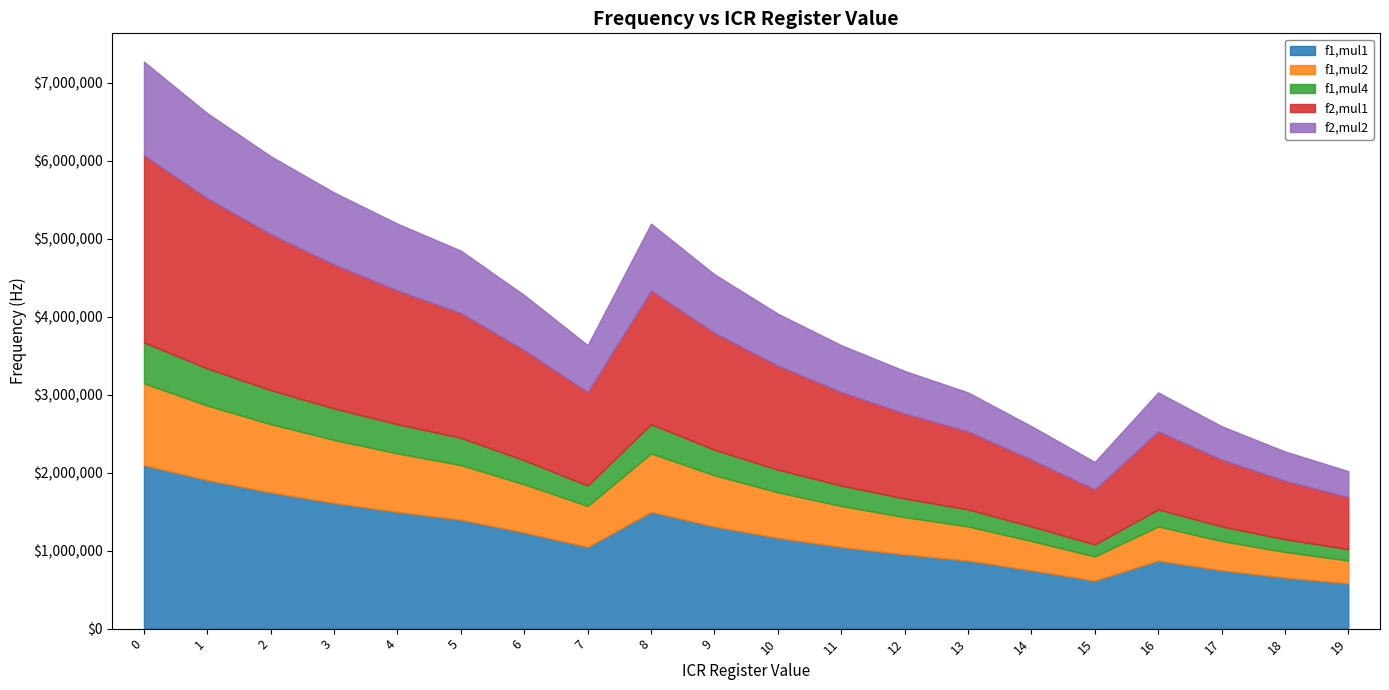

Between 15 and 19, which series saw the biggest shift?

f2,mul1